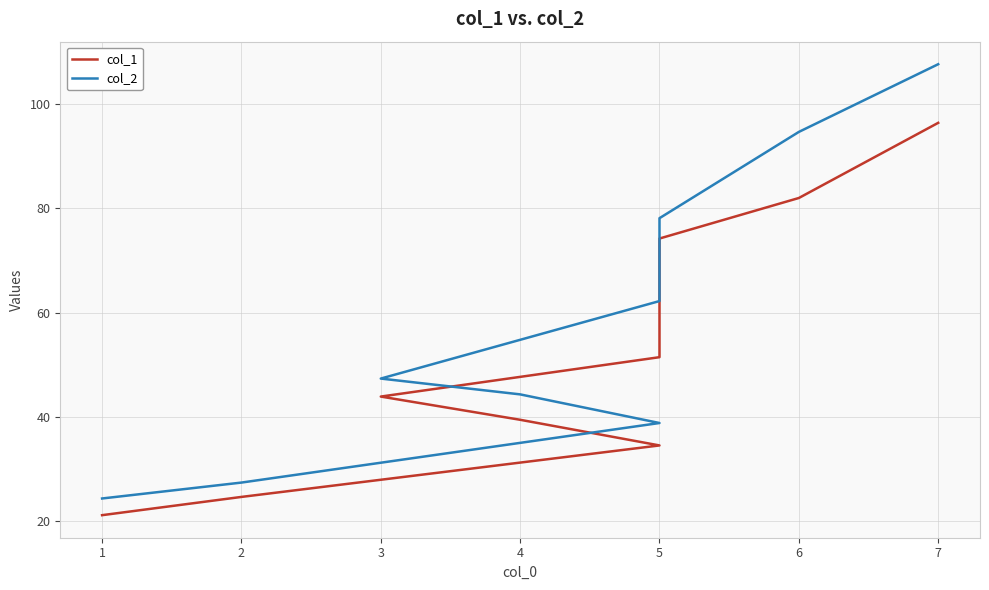

True or false: col_2 has more than 1 interior local peaks.

False